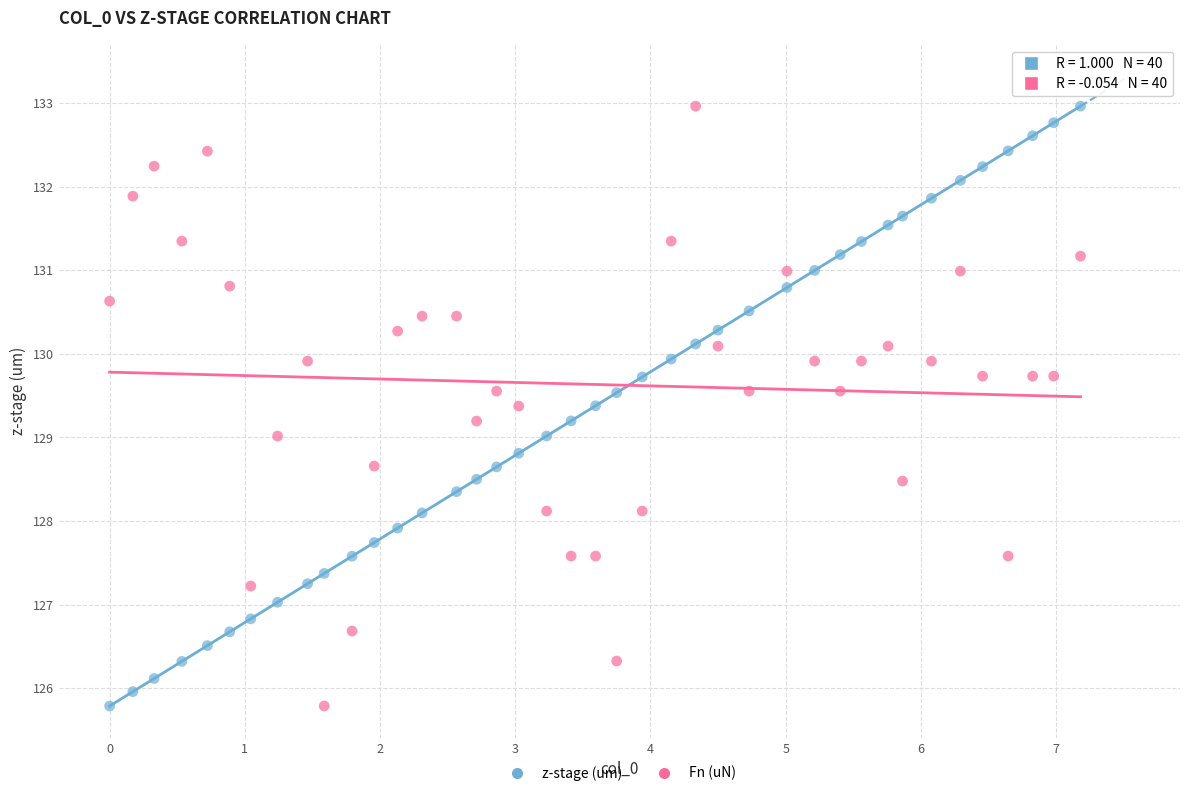

Across all data points, what is the range of Y values (max minus min)?

7.2